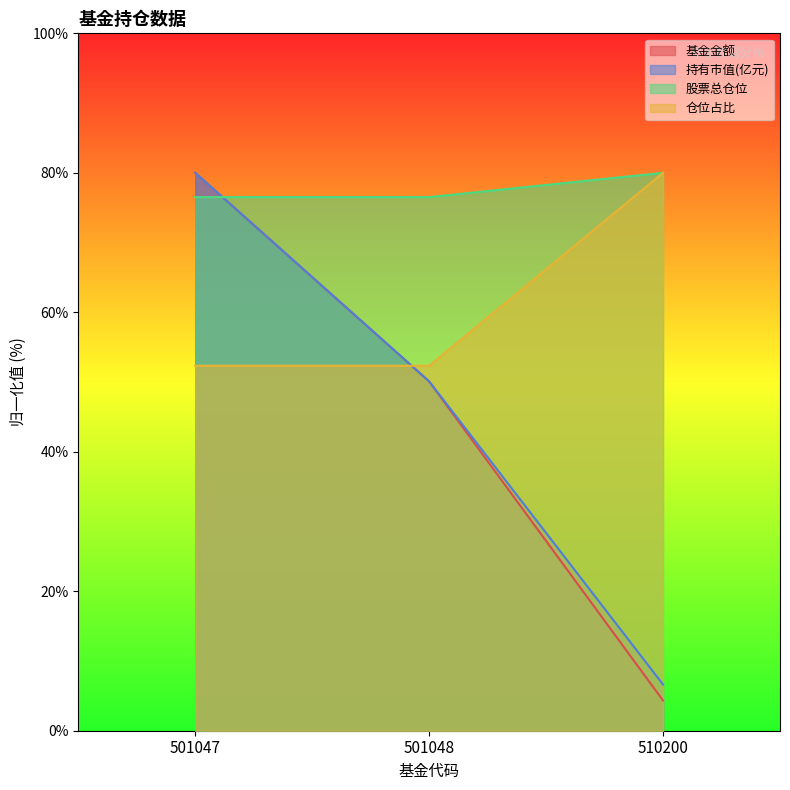

Between 501047 and 510200, which series saw the biggest shift?

基金金额